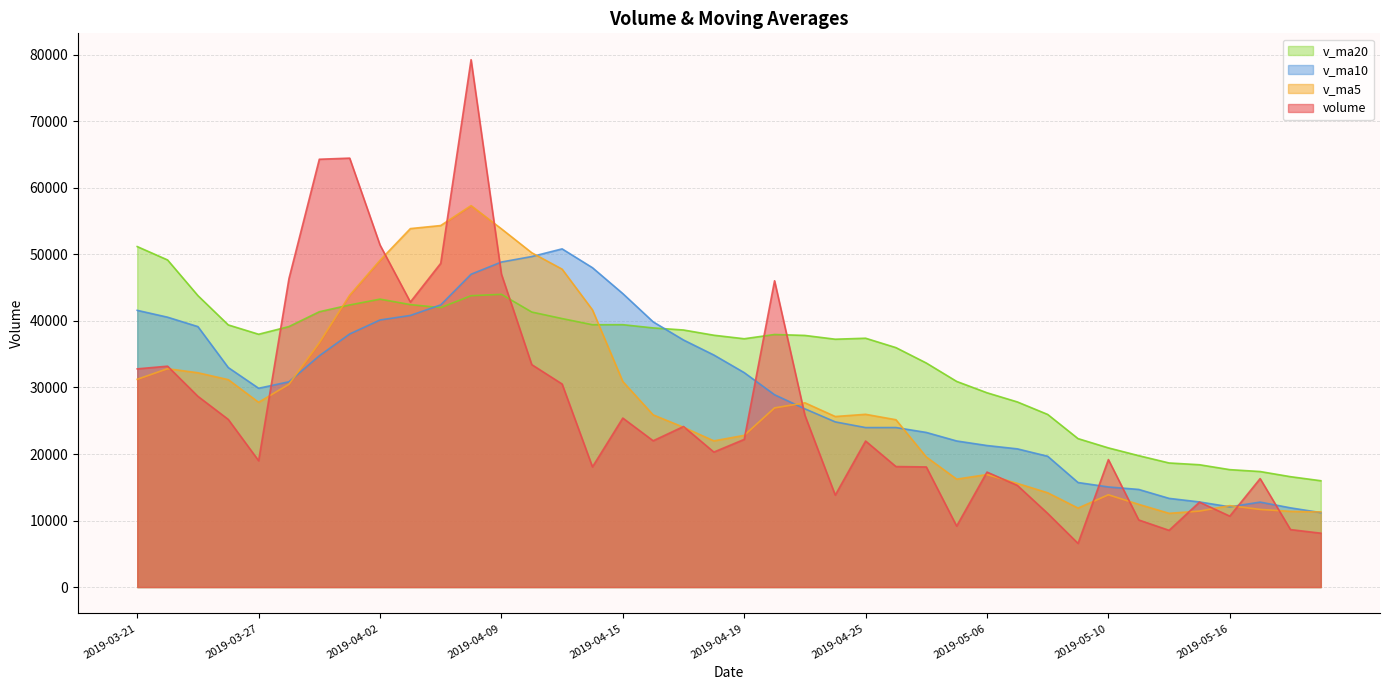

Does the chart display data point markers on the line(s)?

No